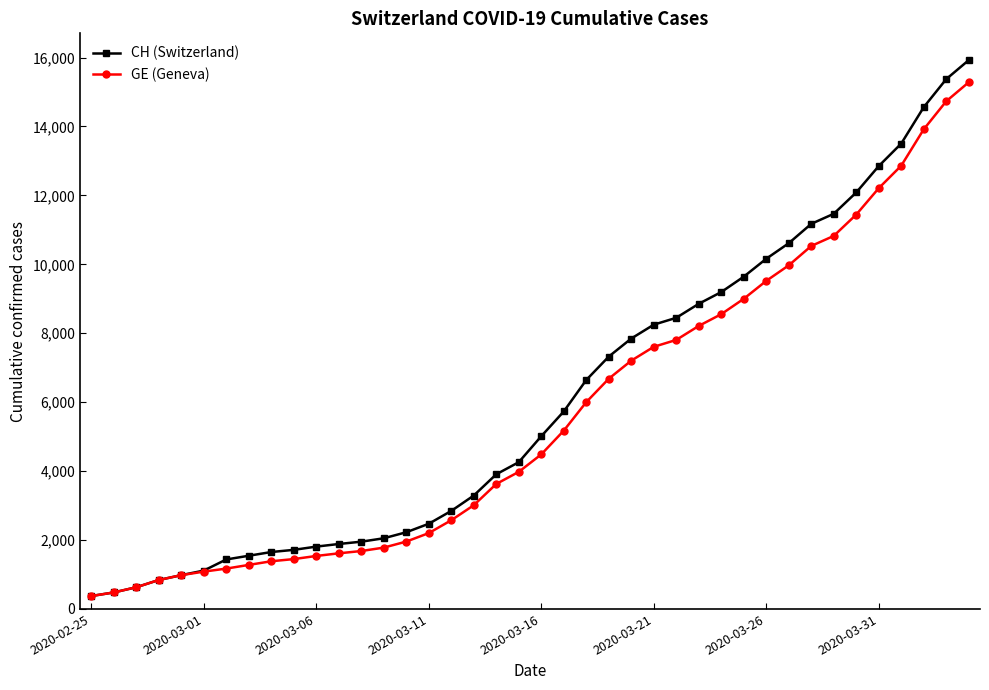

Which series has the largest range (max minus min)?

CH (Switzerland)